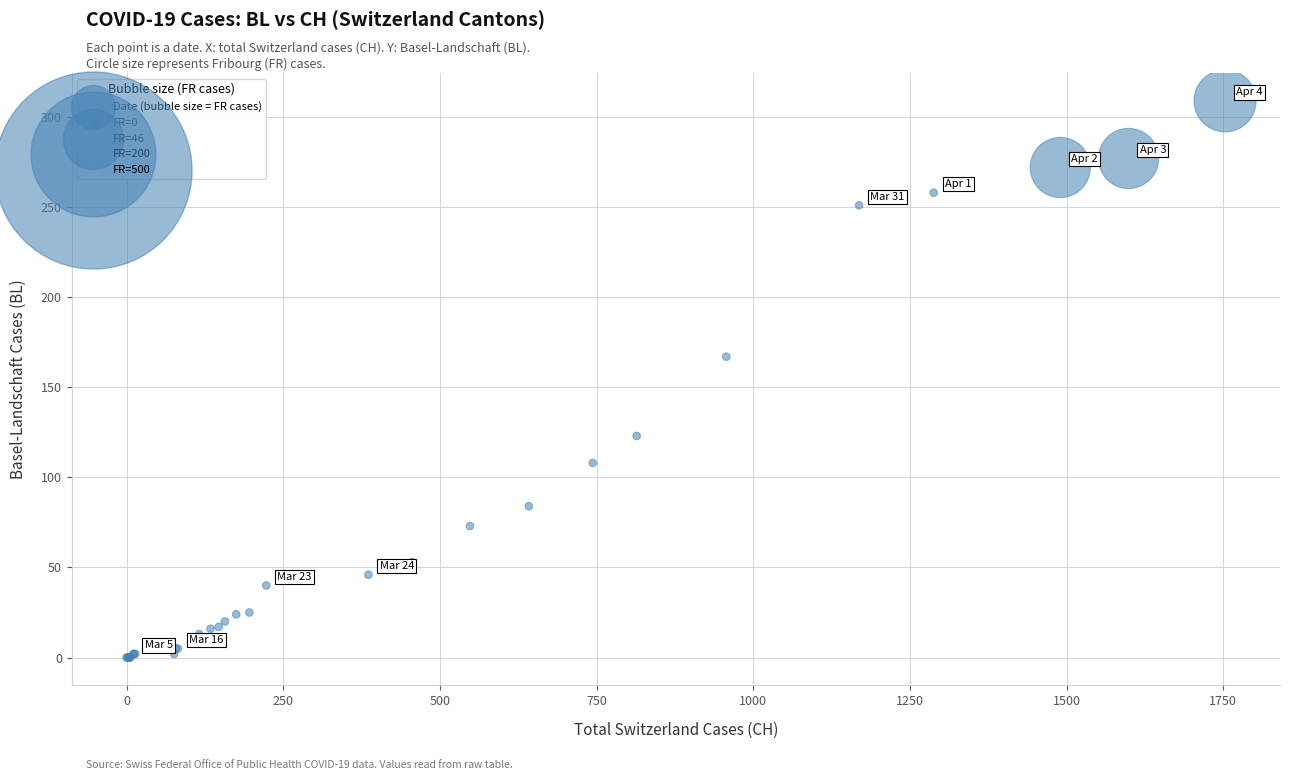

What Y value in the scatter plot is closest to 154?

167